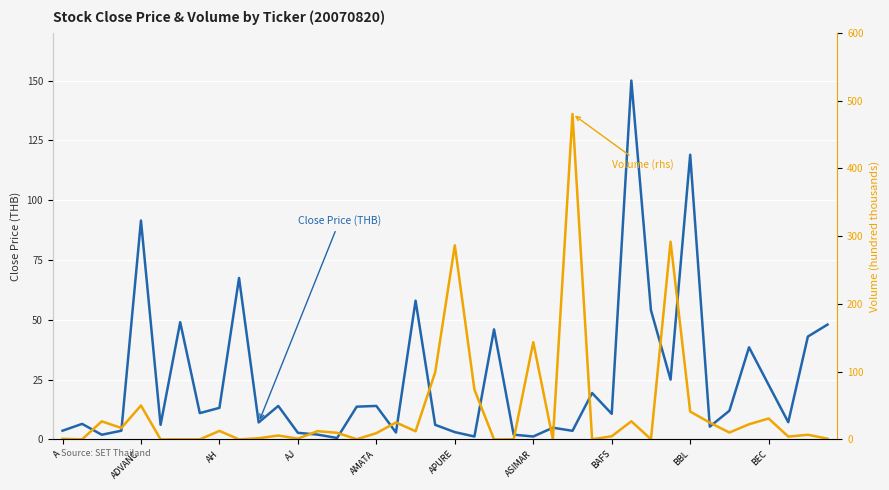

What is the average value of the Close Price (THB) series?

24.8